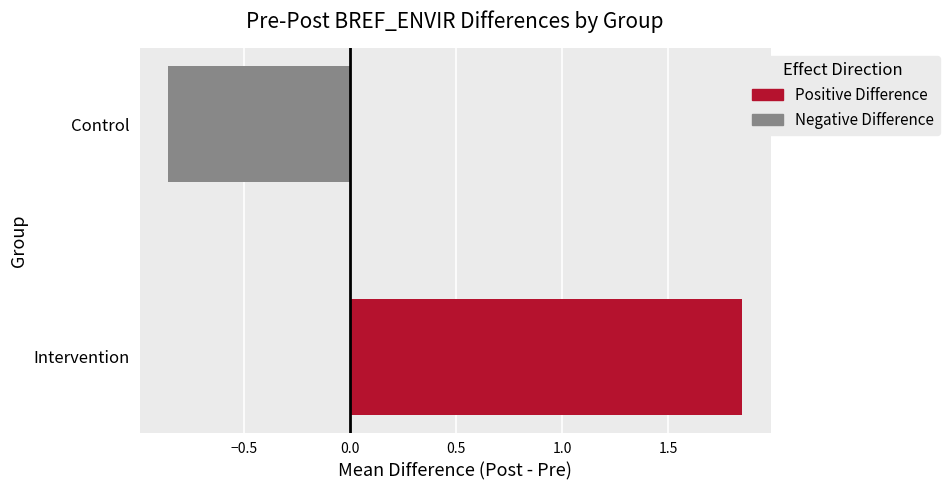

At which label is the value closest to 0?

Control